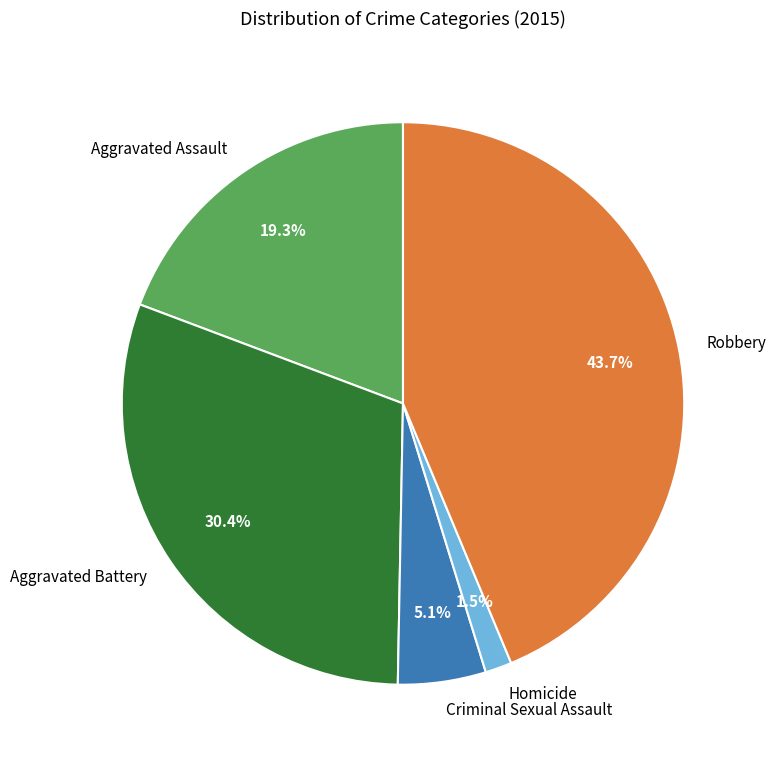

The Aggravated Battery slice represents 22% of the pie. True or false?

False